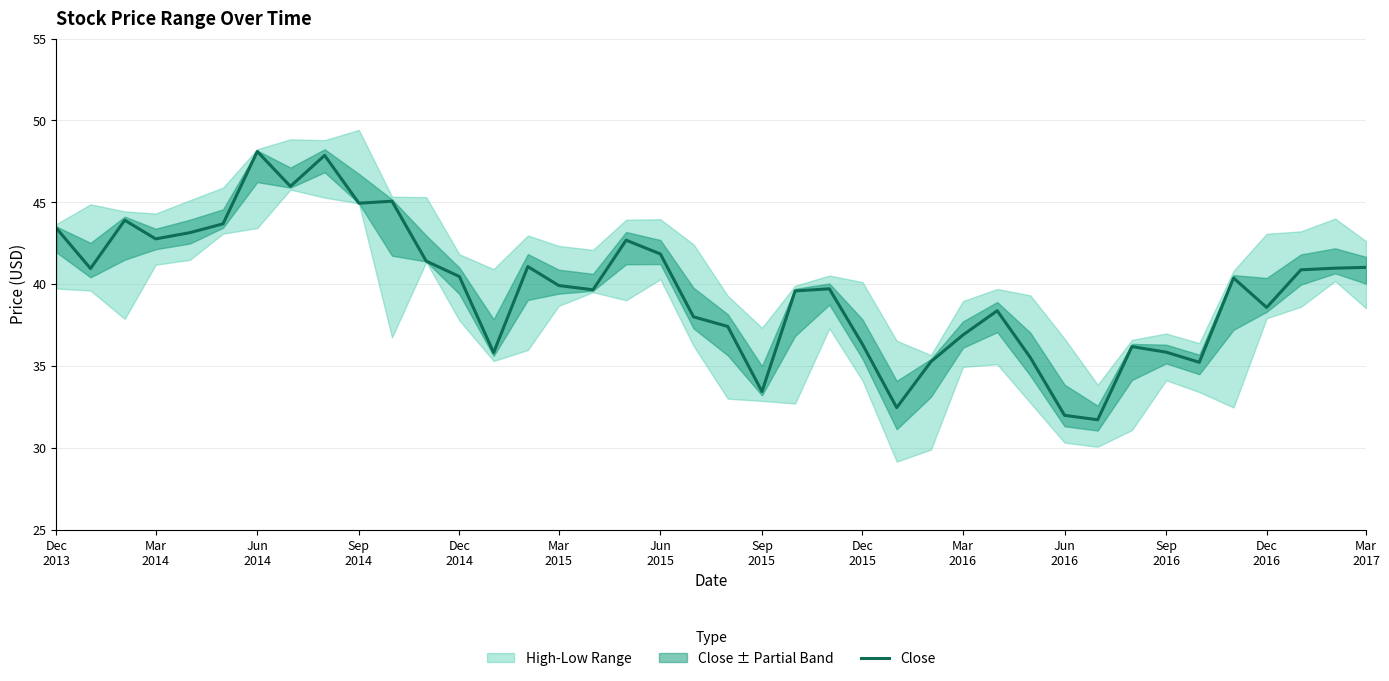

Reading right to left, extract all data points from this chart.

41.0	41.0	40.9	38.6	40.4	35.2	35.8	36.2	31.7	32.0	35.5	38.4	36.9	35.3	32.5	36.3	39.7	39.6	33.4	37.4	38.0	41.8	42.7	39.6	39.9	41.1	35.8	40.5	41.4	45.1	44.9	47.9	46.0	48.1	43.7	43.1	42.8	43.9	41.0	43.4